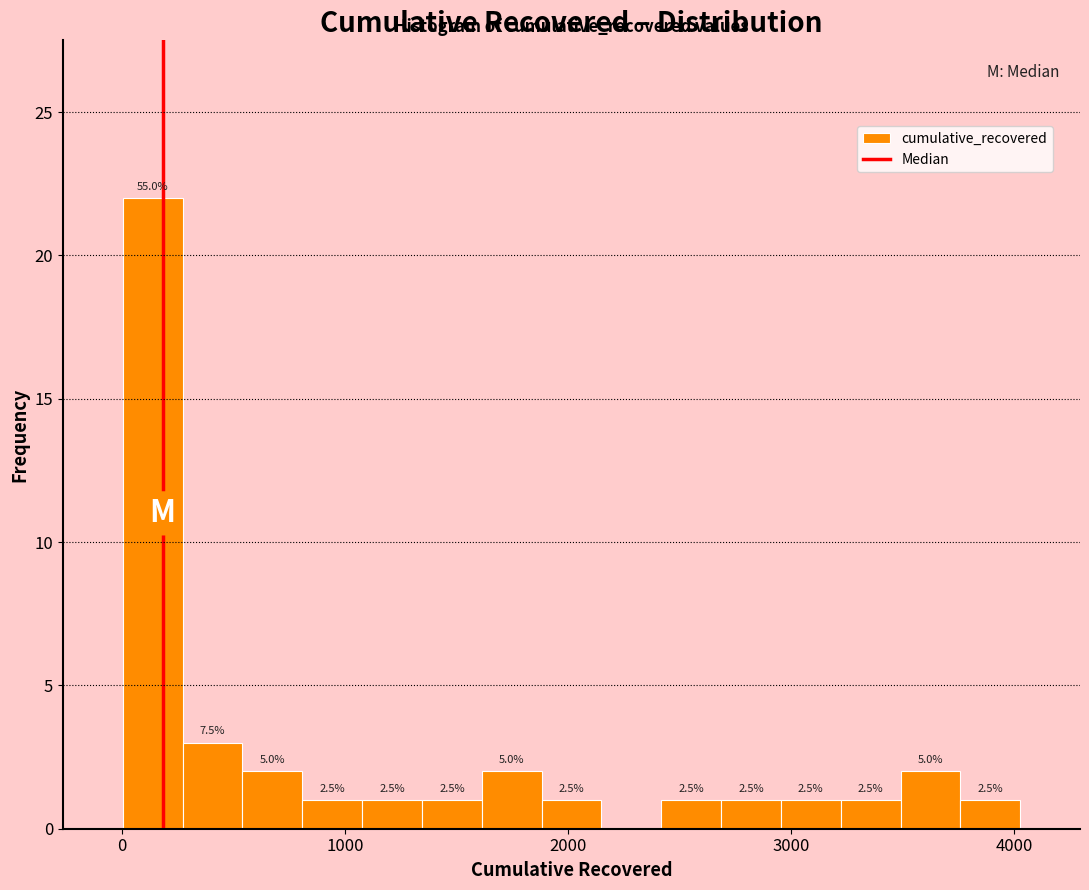

Read against the x-axis, roughly where is the centre of the tallest bar?

100